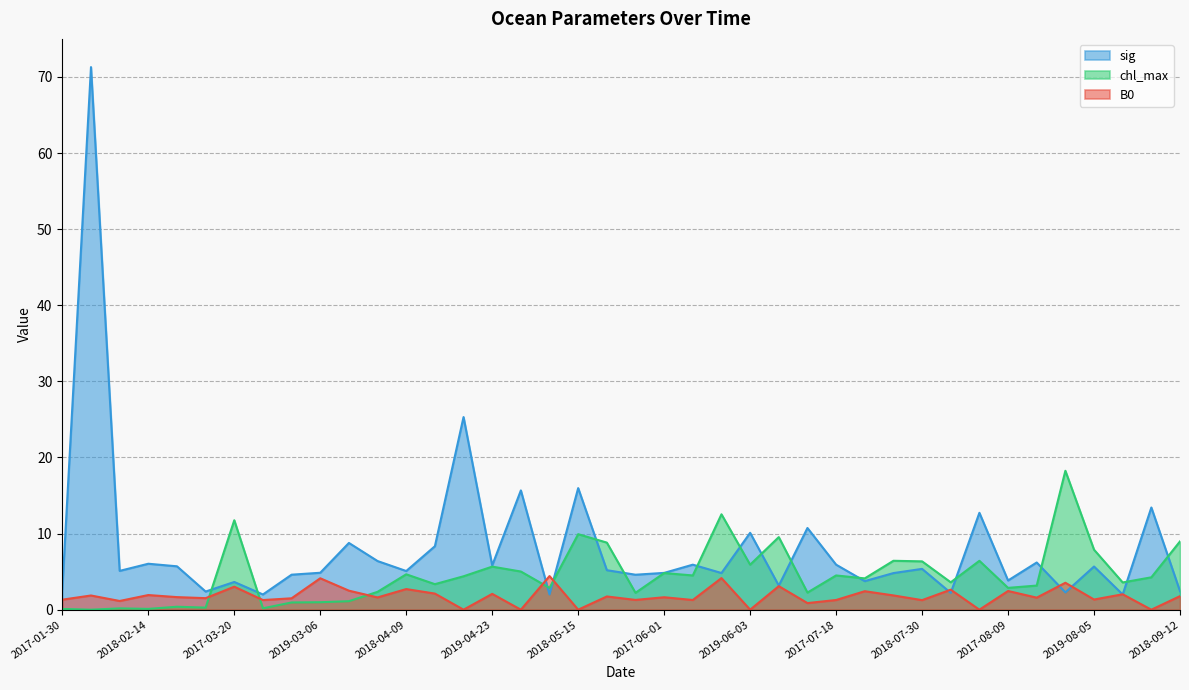

Which label corresponds to the largest value in the chart?

2018-01-23